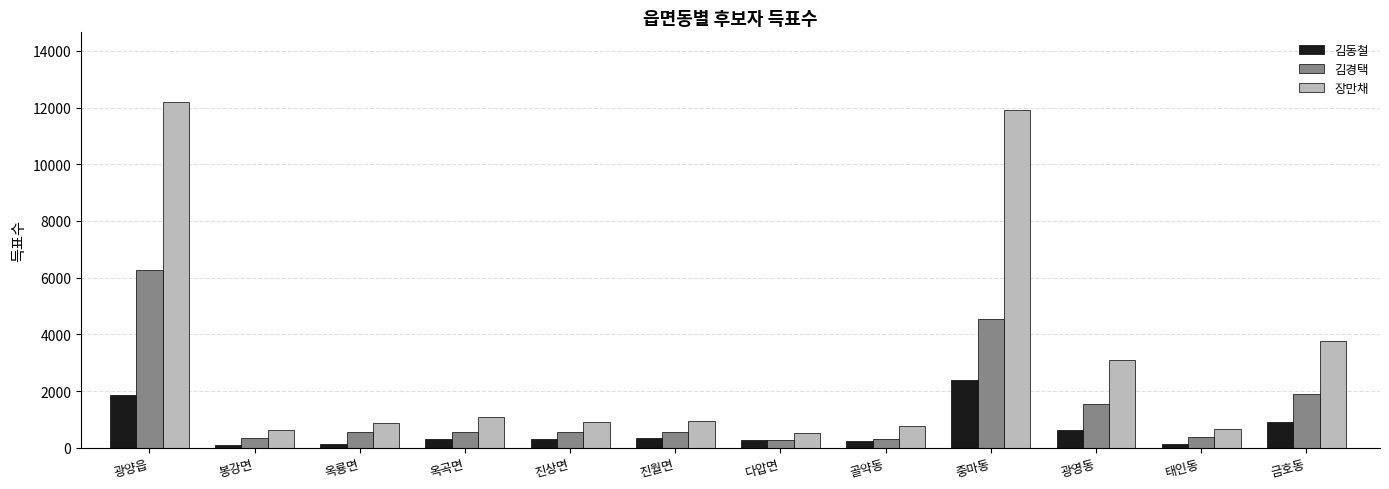

Rank the series at 옥룡면 from lowest to highest value.

김동철, 김경택, 장만채